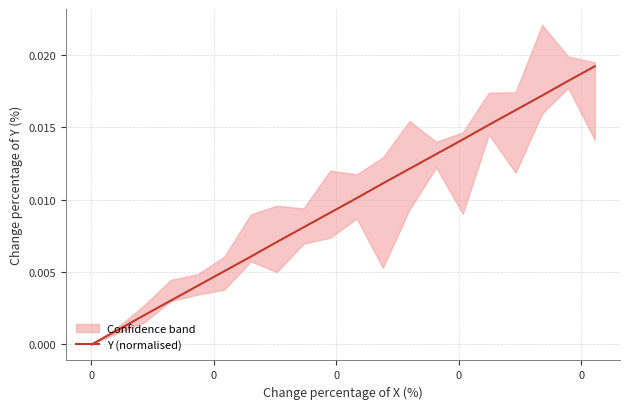

How many lines are shown in the chart?

1